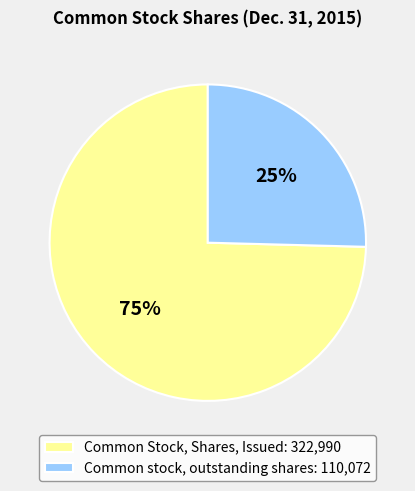

Rank the categories by value from lowest to highest.

Common stock, outstanding shares, Common Stock, Shares, Issued